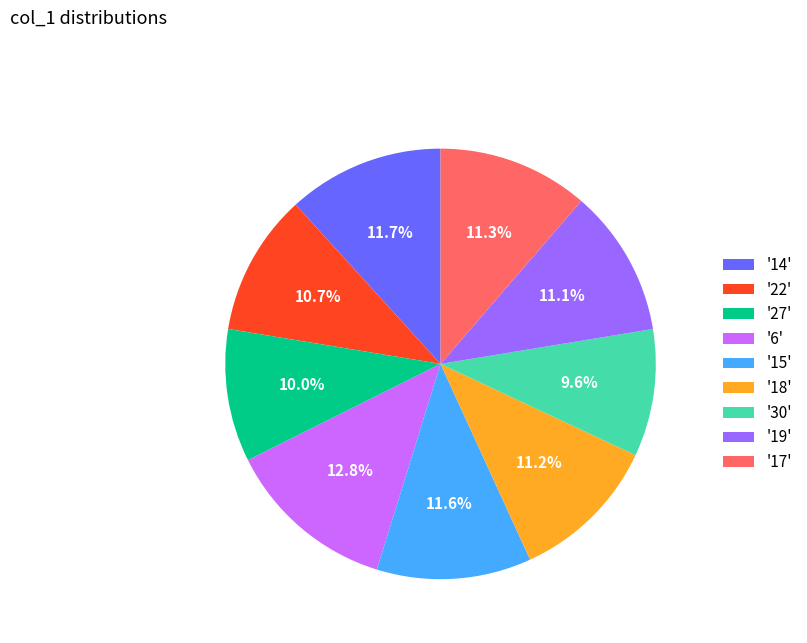

What is the ratio of the value at '22' to the value at '15'?

0.9